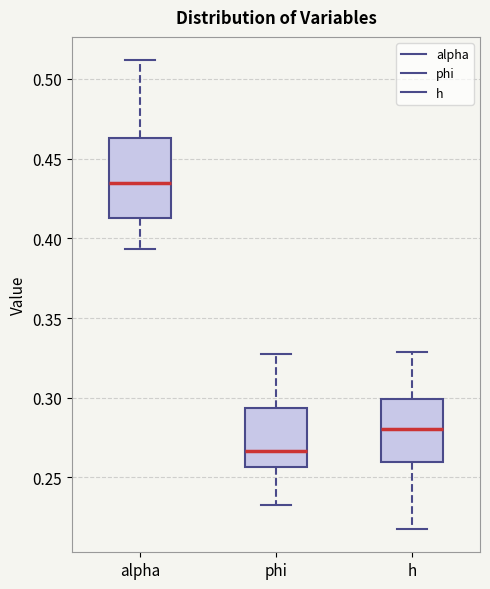

Reading left to right, read every box against the y-axis: the position of its median line, the range the box covers, and the ends of its whiskers. The values are not printed on the chart, so give them approximately, as read against the axis.

alpha: median 0.435, box 0.415 to 0.465, whiskers 0.395 to 0.510
phi: median 0.265, box 0.255 to 0.295, whiskers 0.230 to 0.325
h: median 0.280, box 0.260 to 0.300, whiskers 0.220 to 0.330